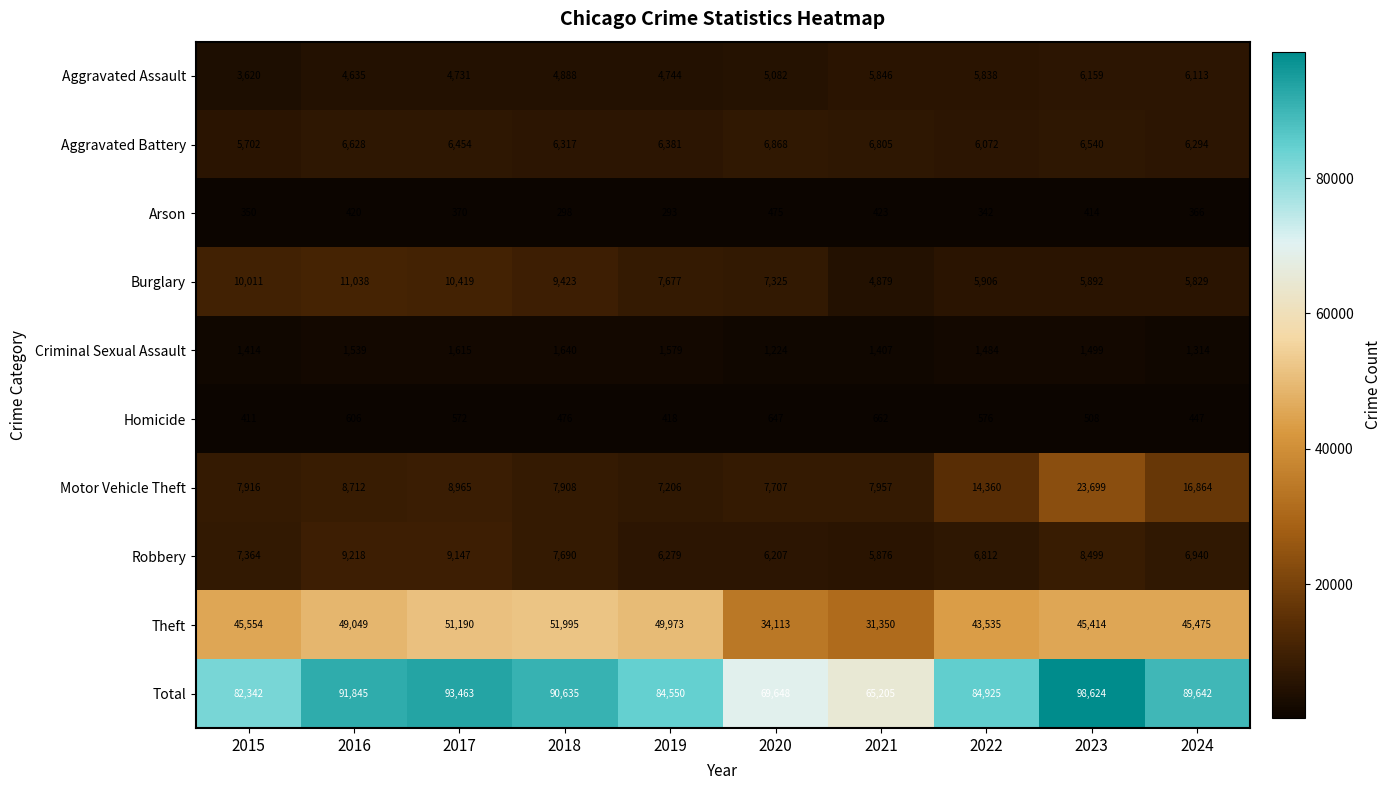

What is the difference between the Robbery values at 2018 and 2022?

878